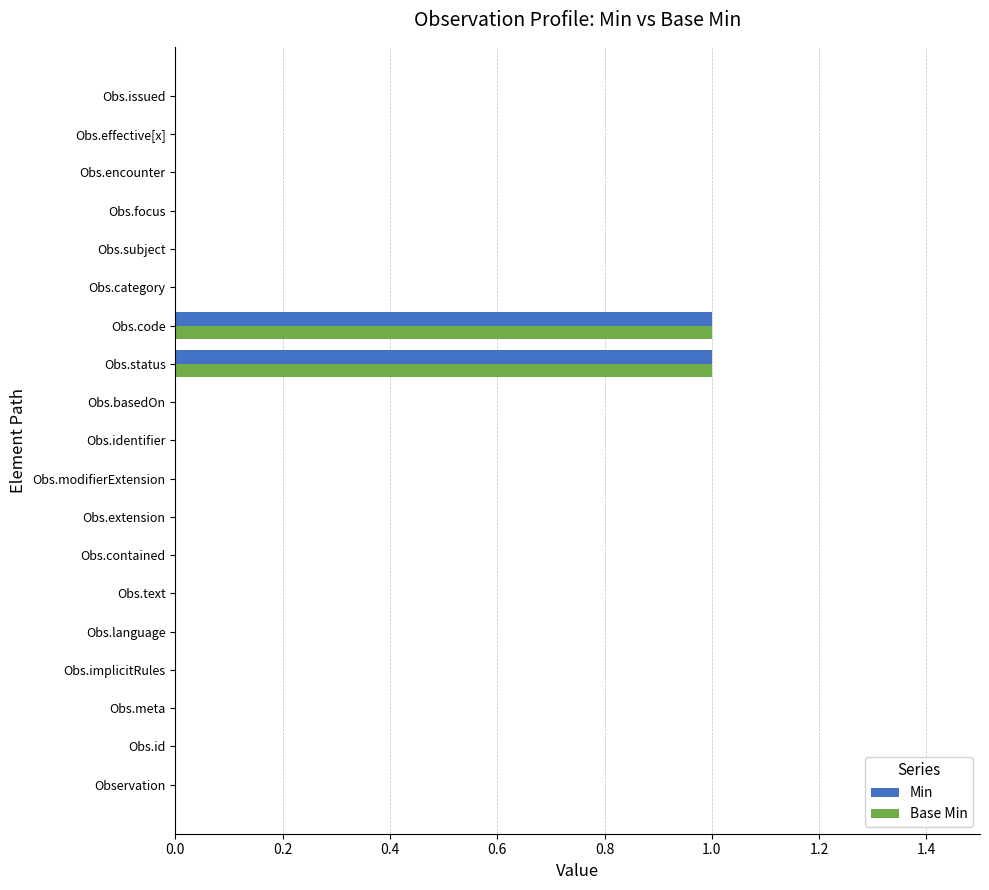

The value of Base Min at Obs.text is 1. True or false?

False